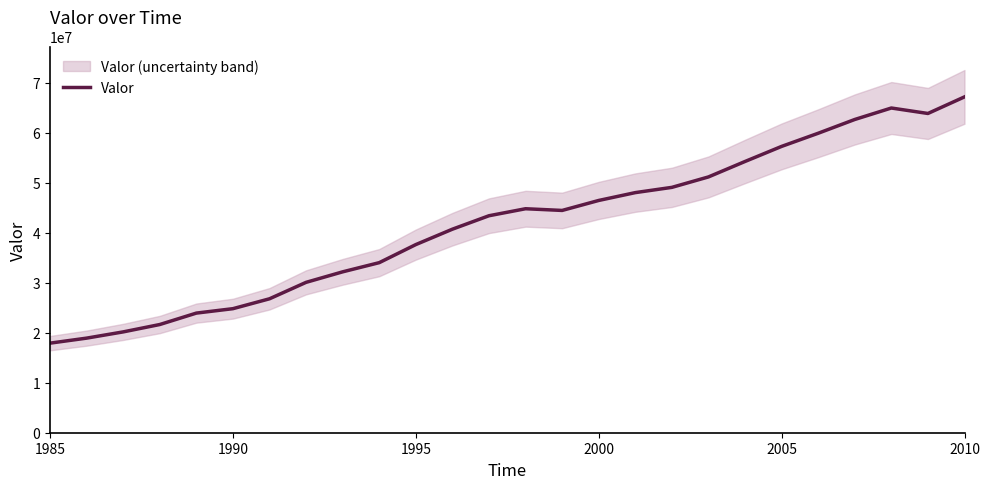

What is the highest value of the Valor series?

67167124.0